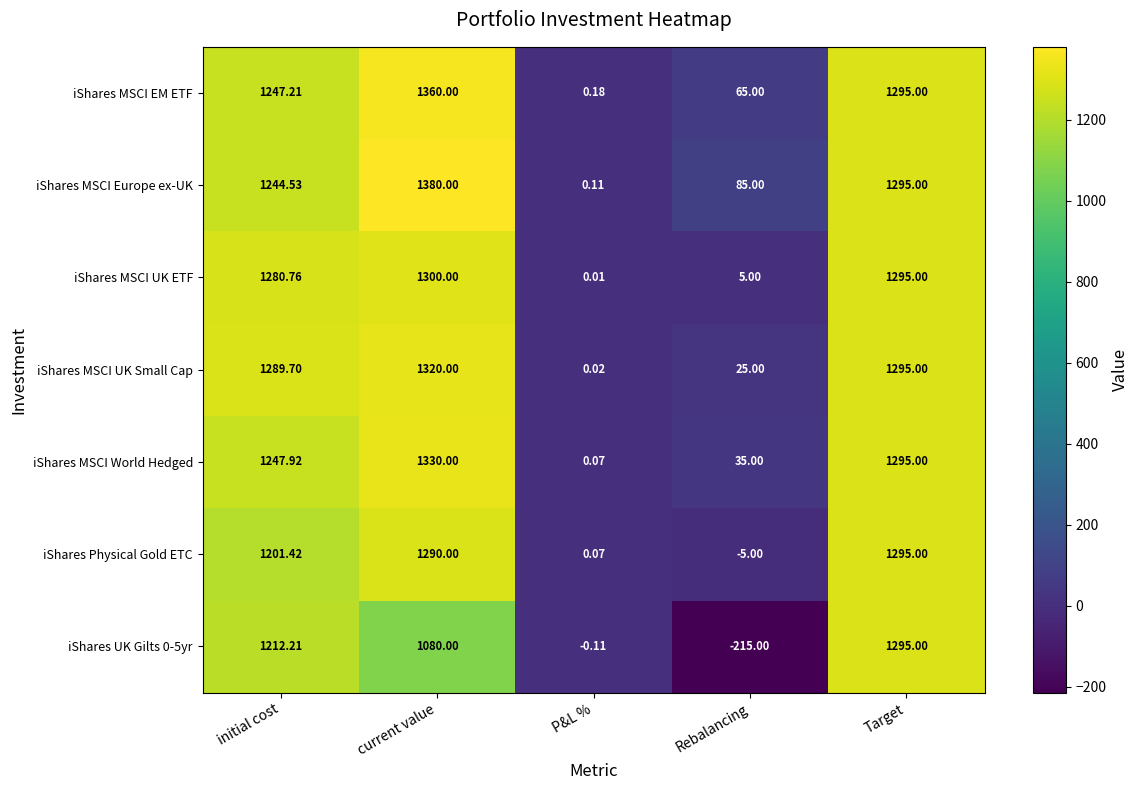

What is the smallest value displayed?

-215.0